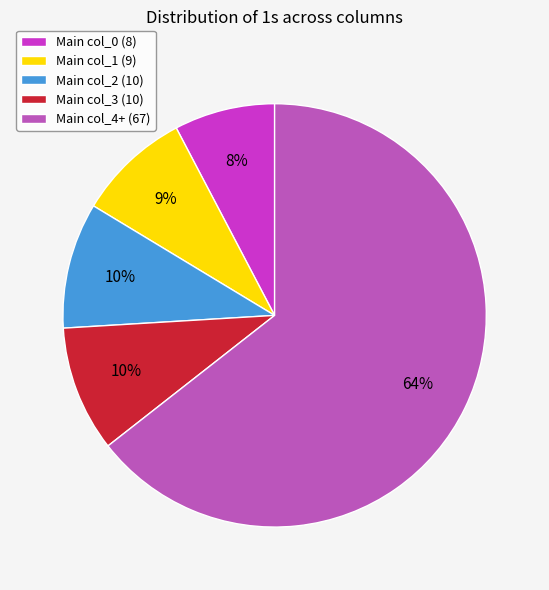

Approximately how many times larger is the value at Main col_1 (9) compared to Main col_0 (8)?

1.1